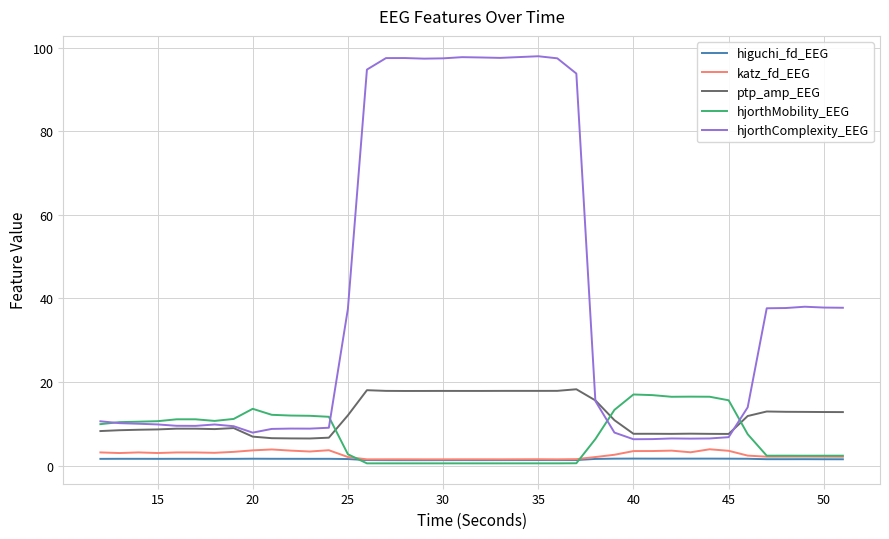

Which series has the widest spread of values?

hjorthComplexity_EEG